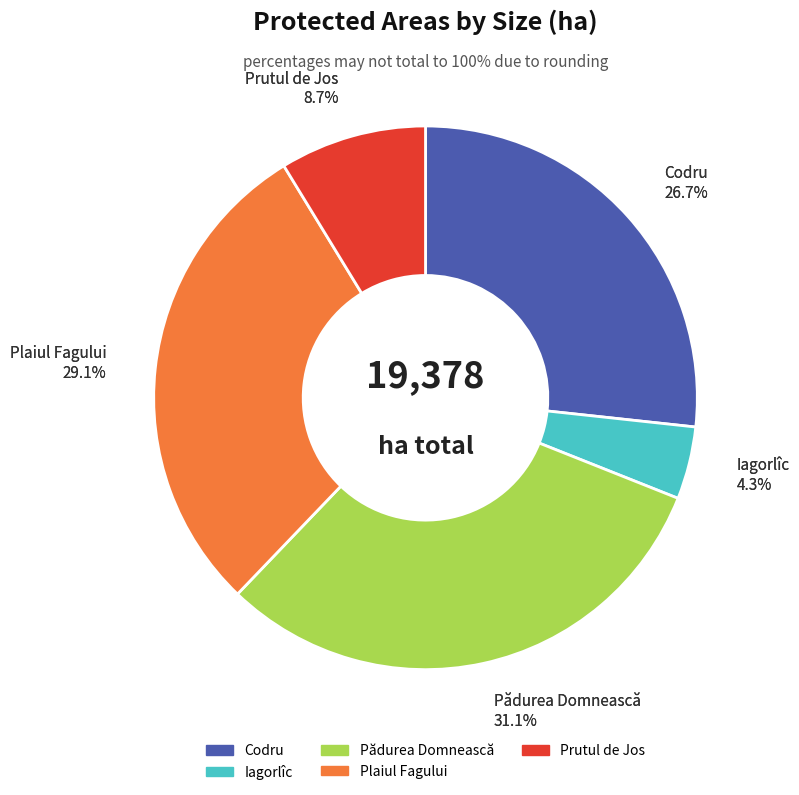

Count the number of slices in the pie.

5